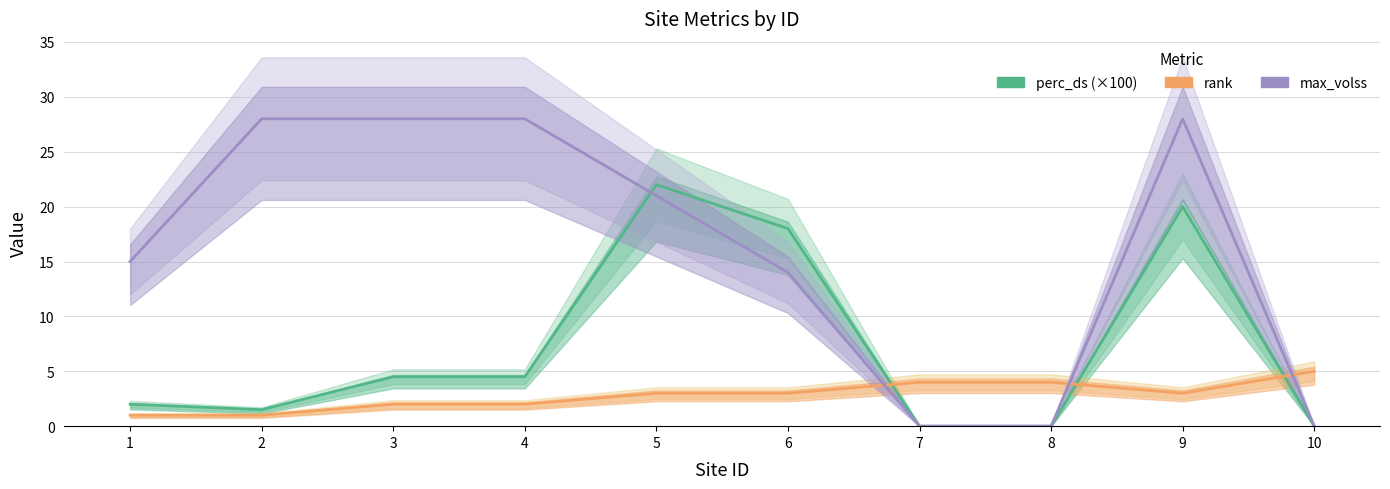

What is the spread (max minus min) of values at 10?

5.0